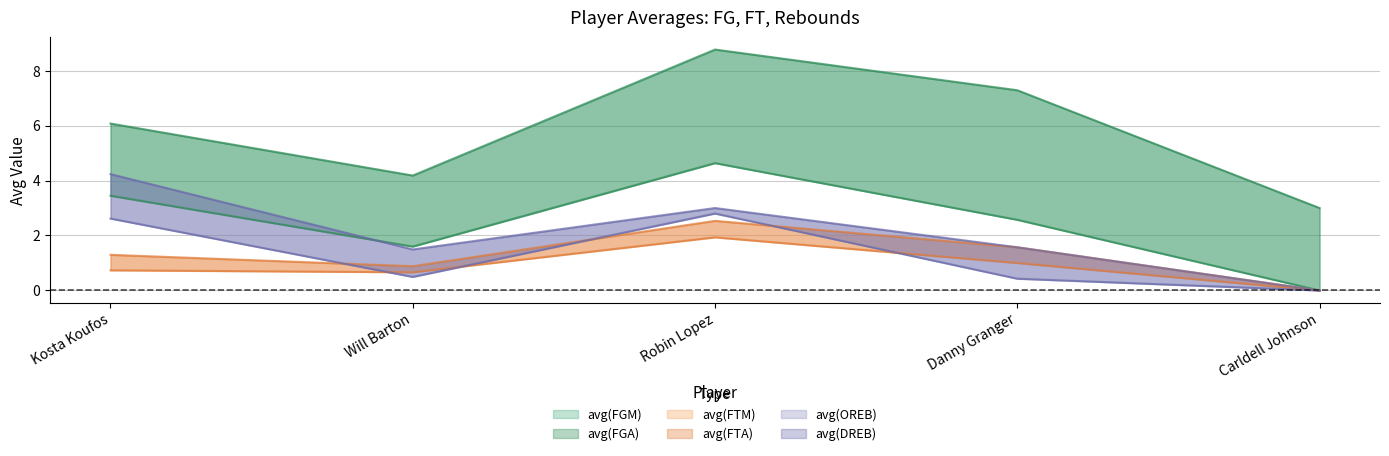

What are all the series names shown in the legend?

avg(FGM), avg(FGA), avg(FTM), avg(FTA), avg(OREB), avg(DREB)